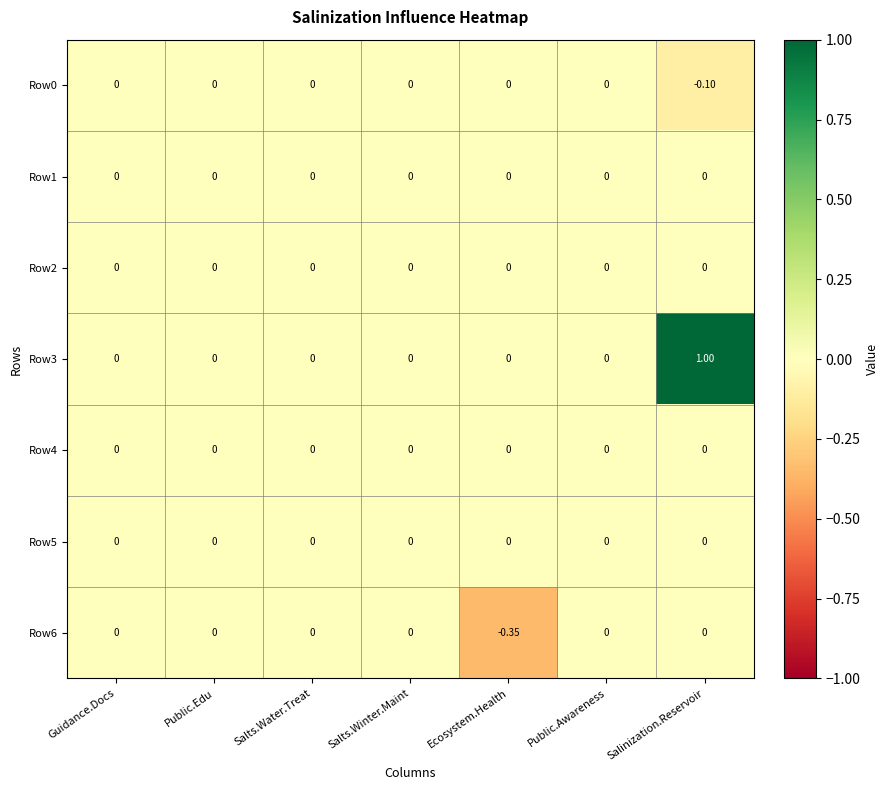

Which category has the lowest value across all series?

Ecosystem.Health